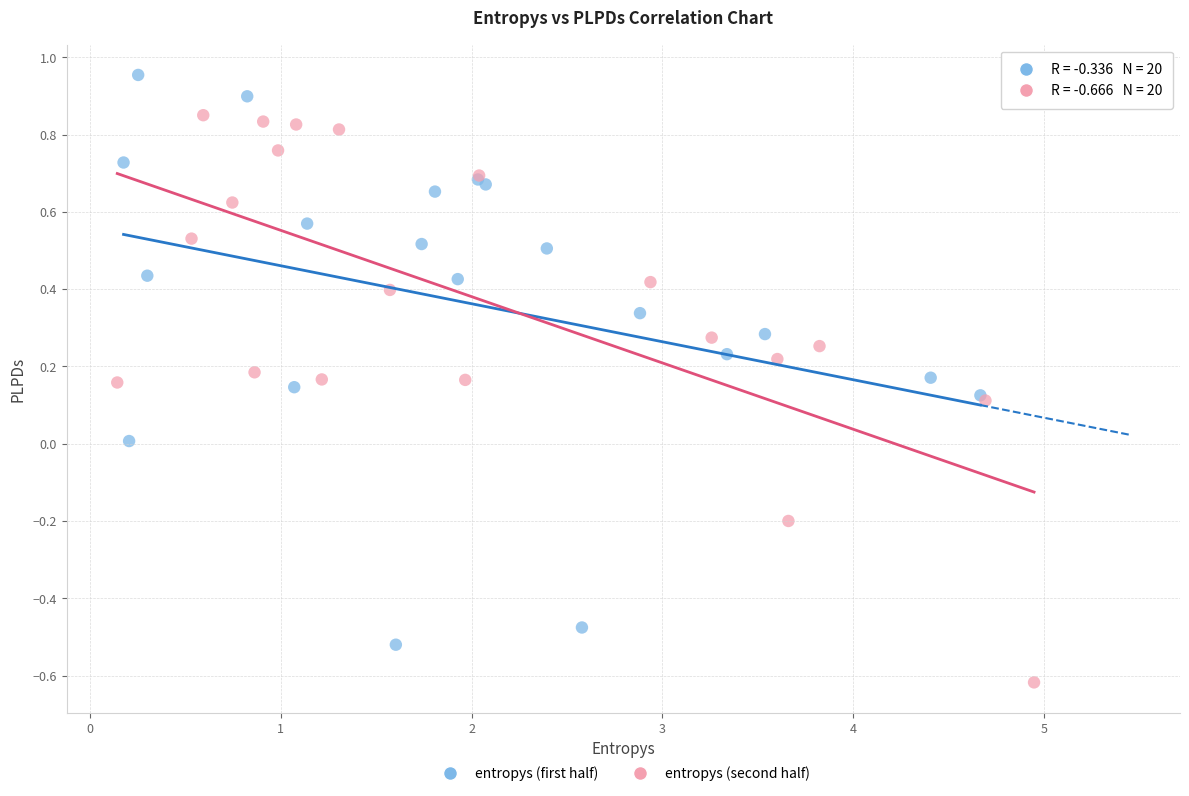

What are all the series names shown in the legend?

entropys (first half), entropys (second half)